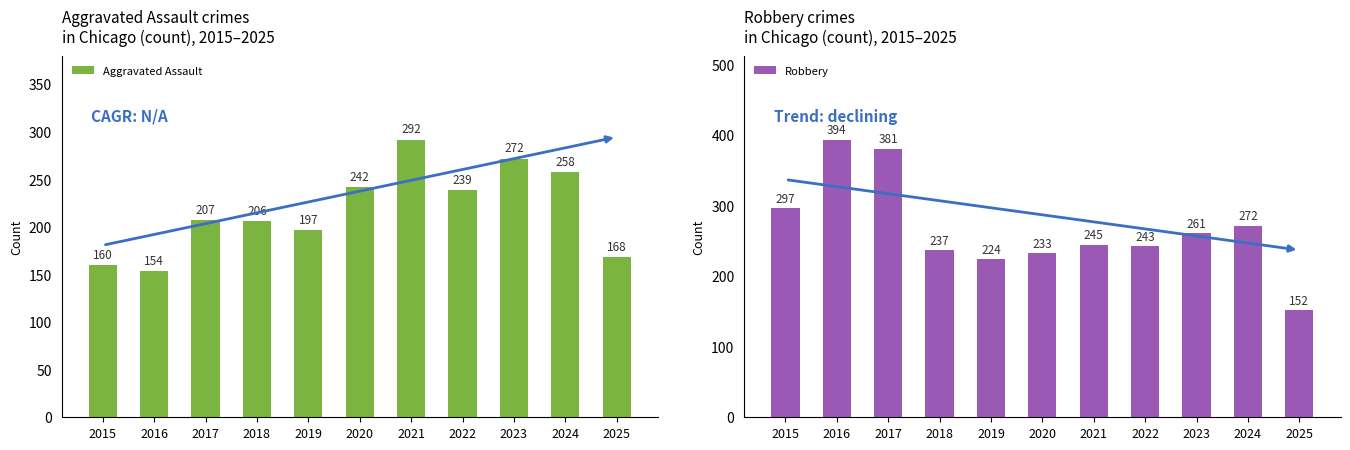

How many categories are shown in the chart?

11